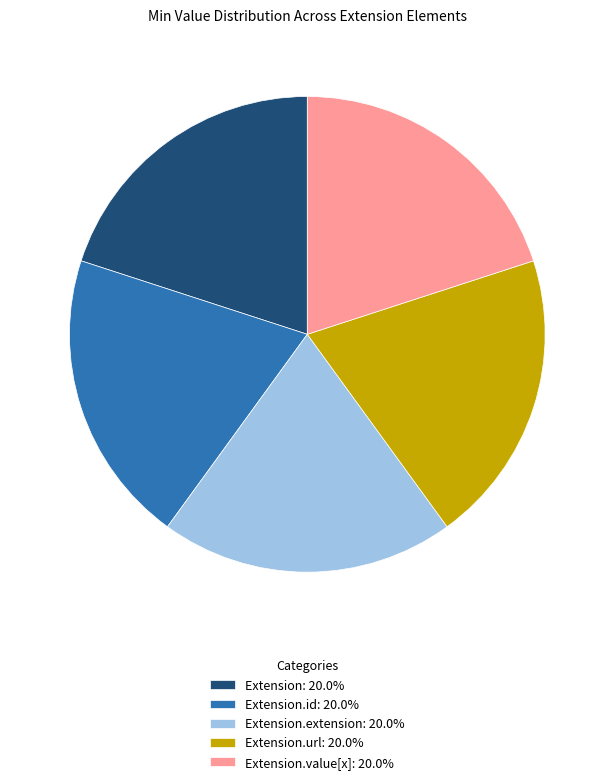

Is Extension.url: 20.0% the majority of the pie?

No